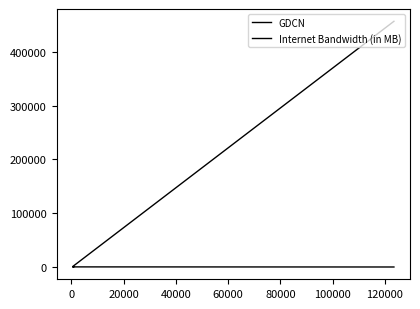

How many lines are shown in the chart?

2